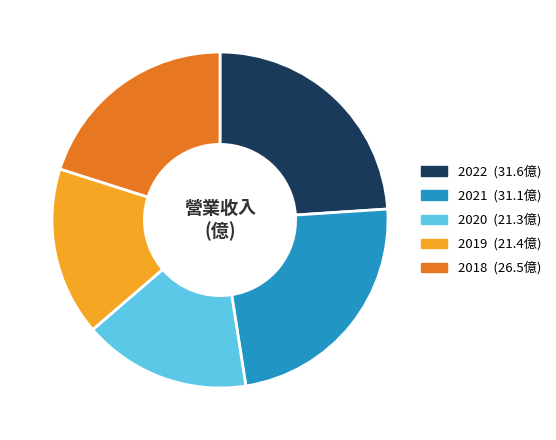

Does any single category account for the majority?

No